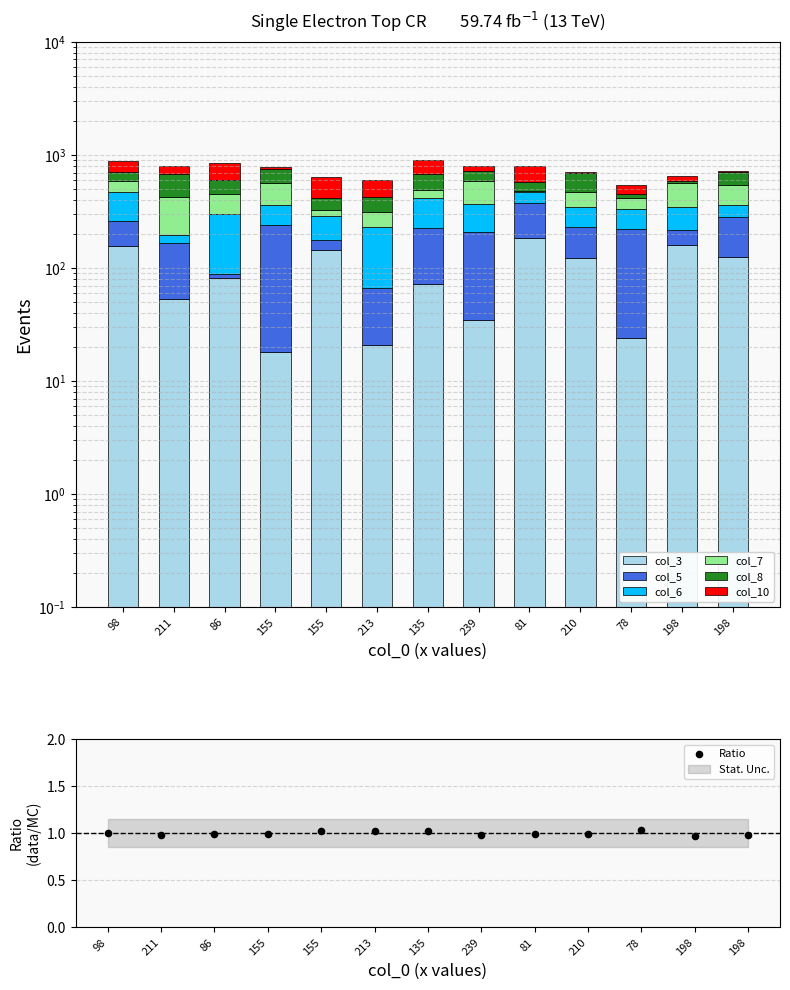

What are all the series names shown in the legend?

col_3, col_5, col_6, col_7, col_8, col_10